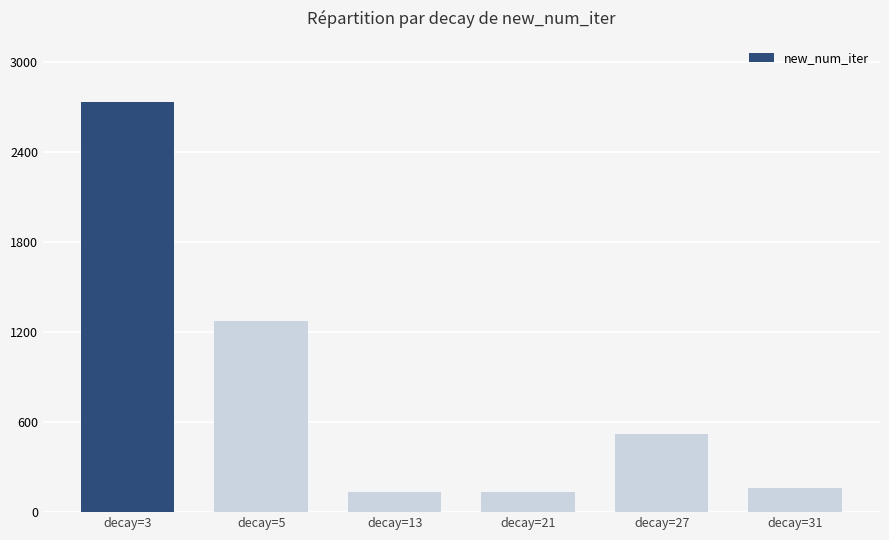

What is the minimum value shown in the chart?

131